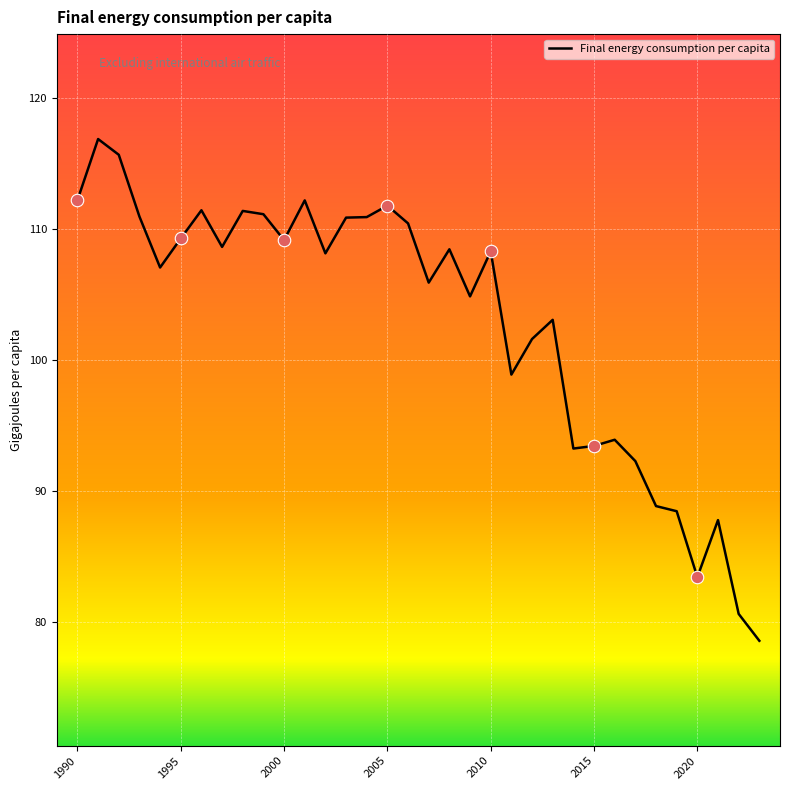

What is the minimum value shown in the chart?

78.6